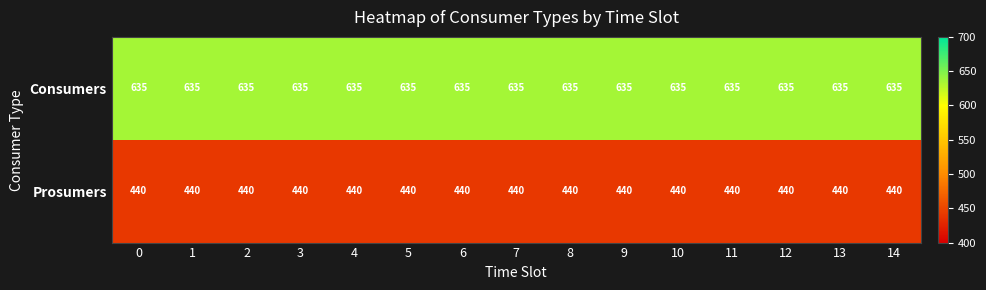

What is the approximate value of Consumers at 9?

635